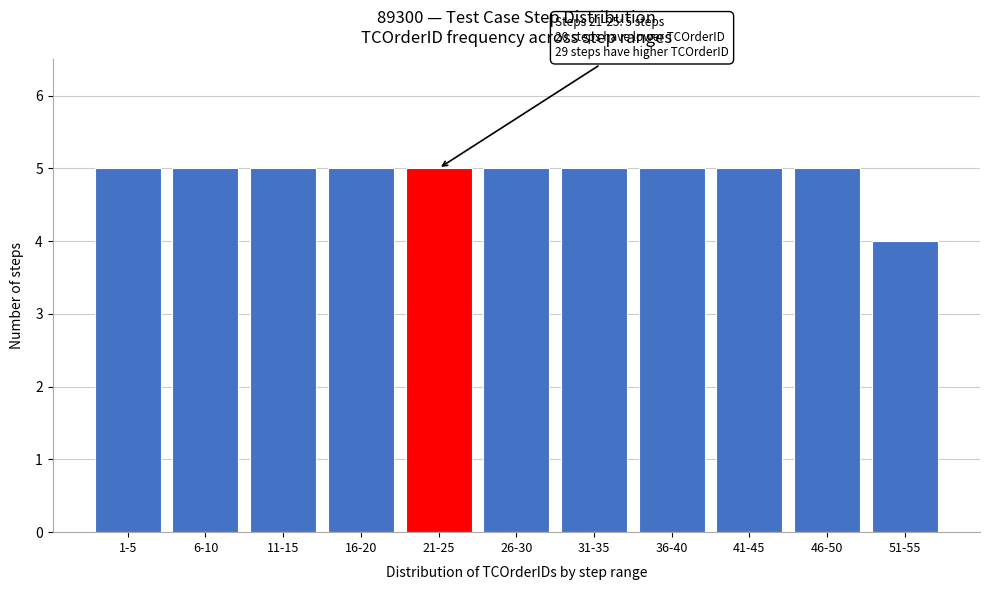

Reading left to right, transcribe all the data shown in this chart.

1-5=5	6-10=5	11-15=5	16-20=5	21-25=5	26-30=5	31-35=5	36-40=5	41-45=5	46-50=5	51-55=4